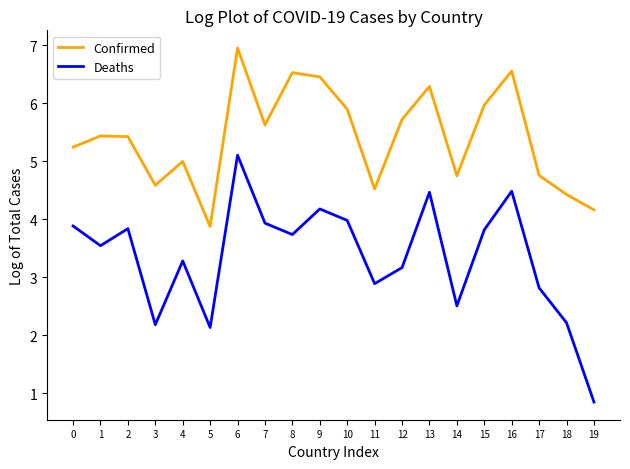

At 9, list the series in order from largest to smallest.

Confirmed, Deaths